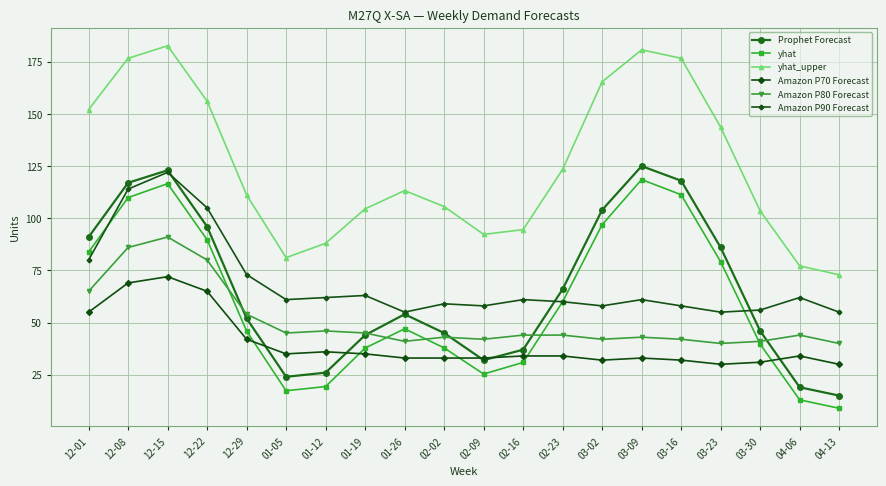

True or false: Prophet Forecast has more than 2 interior local peaks.

True